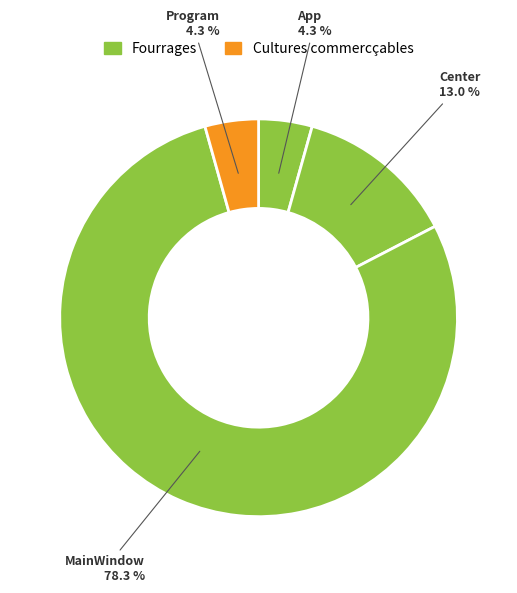

How much of the chart is everything except Program?

95.7%